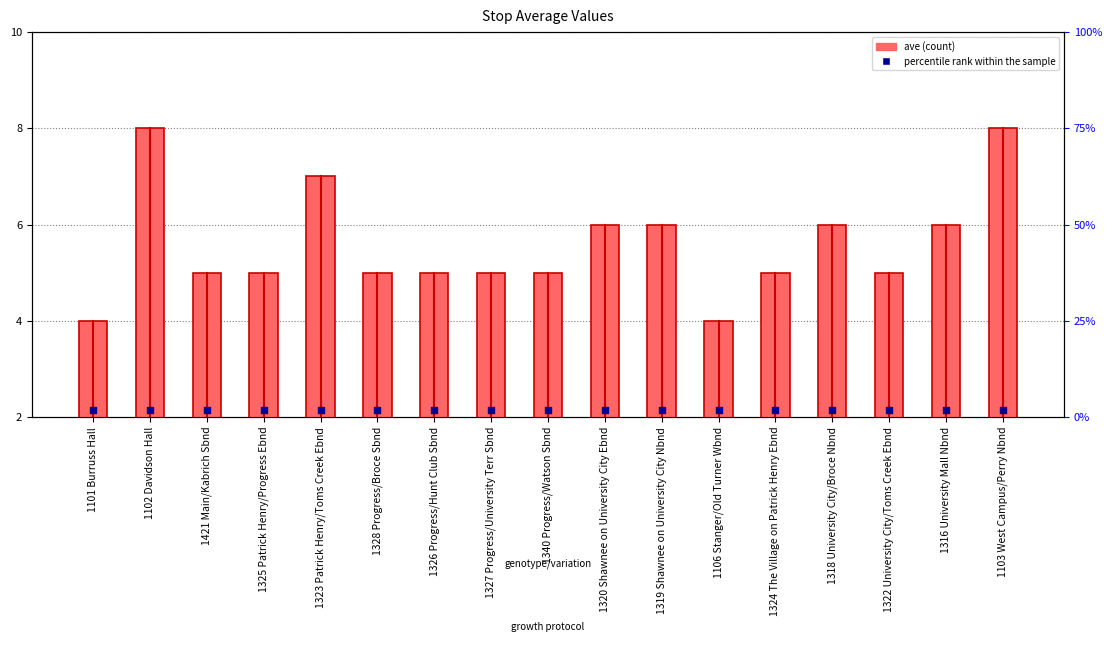

What are all the series names shown in the legend?

ave, percentile rank within the sample